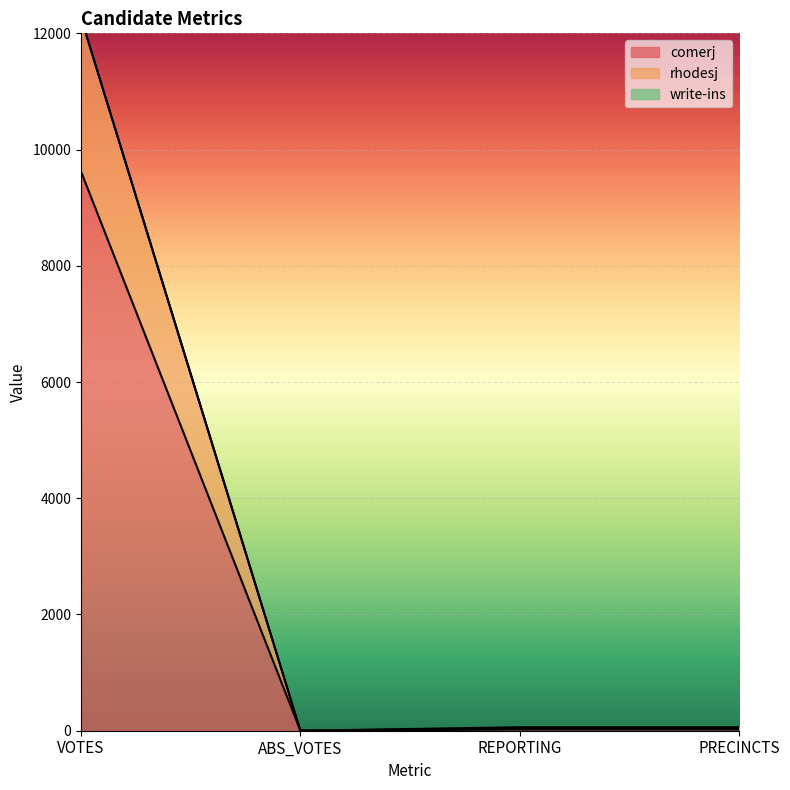

Is it true that comerj equals 0 at ABS_VOTES?

True